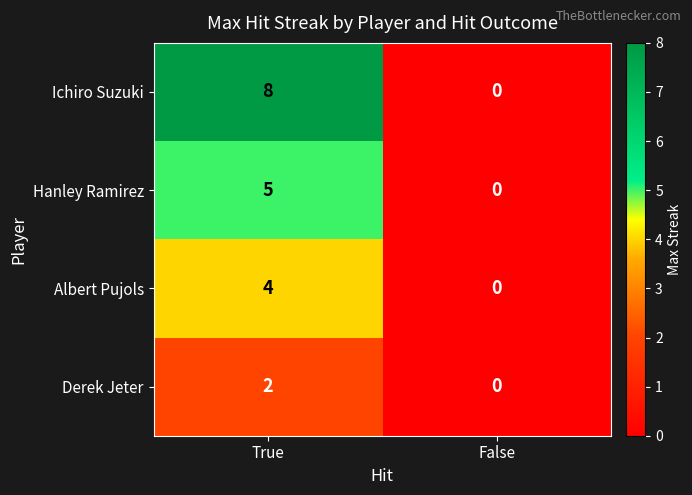

At which category is the sum across all series the highest?

True